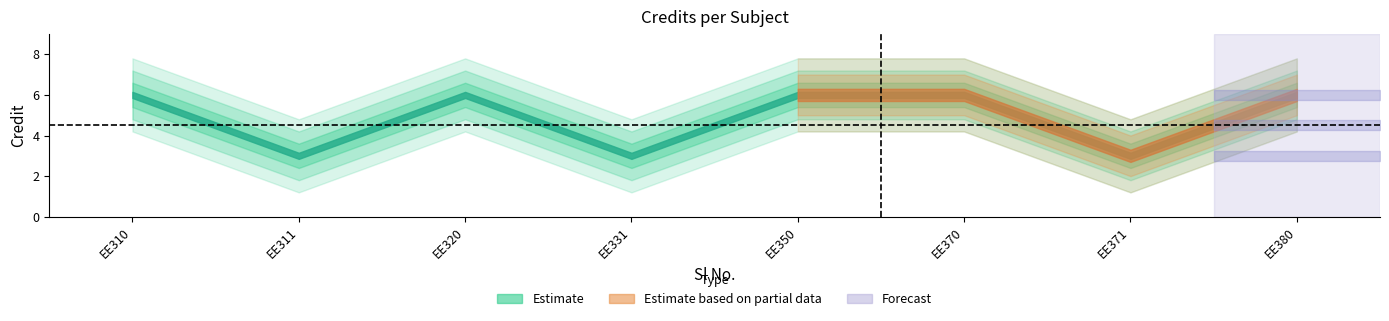

The chart shows a value of 1 at 4. True or false?

False